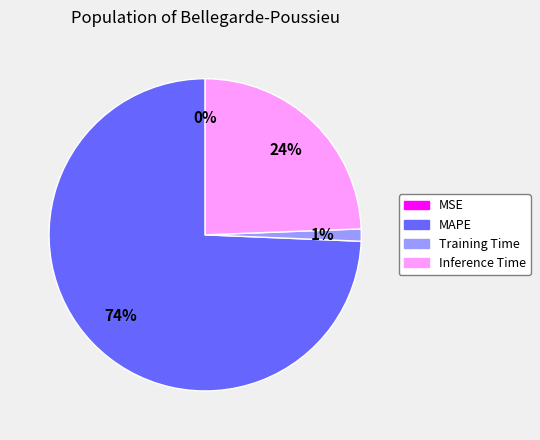

What percentage do MSE and MAPE together represent?

74.3%